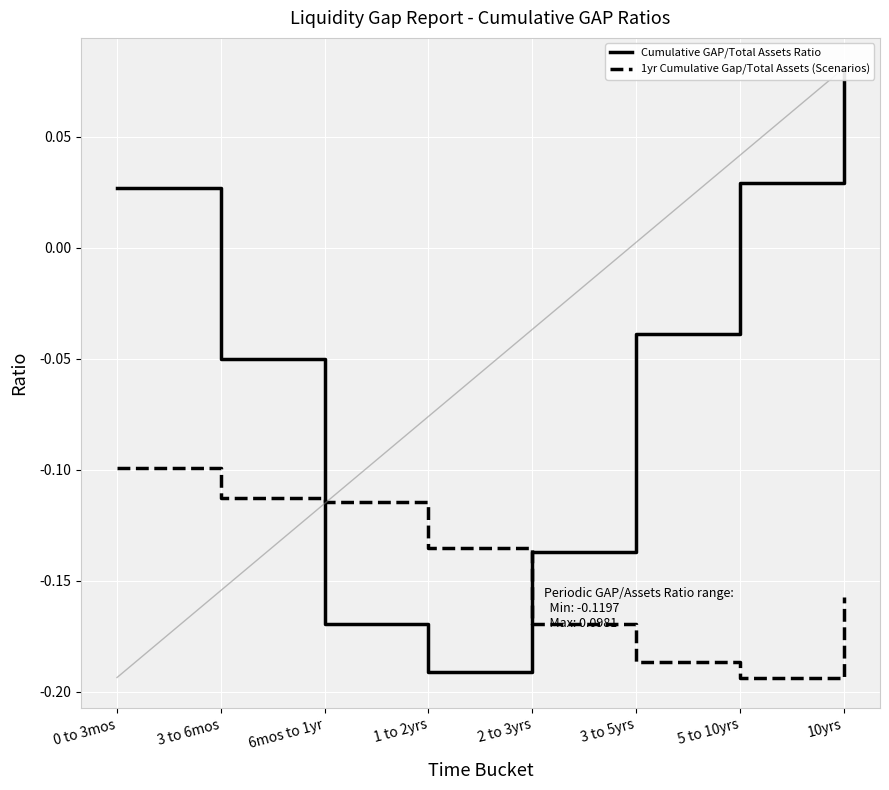

Which has a higher value, 10yrs or 2 to 3yrs?

10yrs